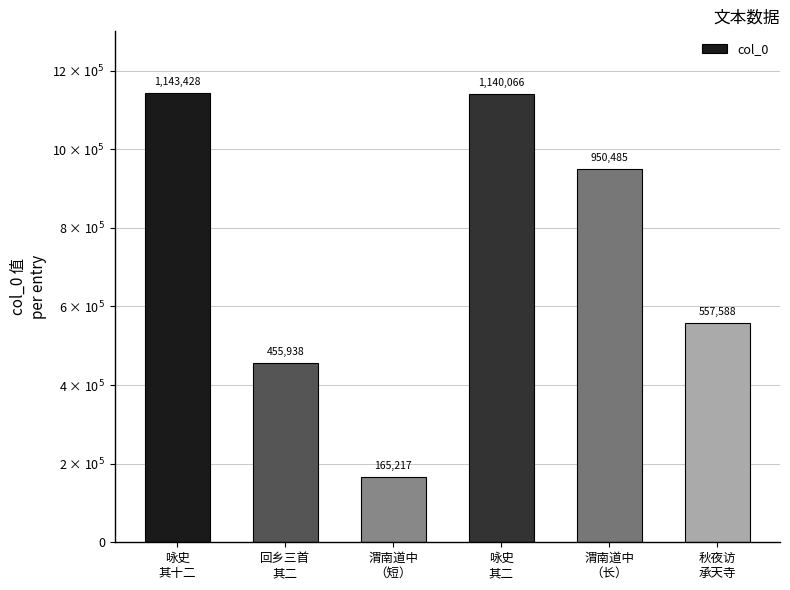

The value at 渭南道中
（短） is 229354. True or false?

False